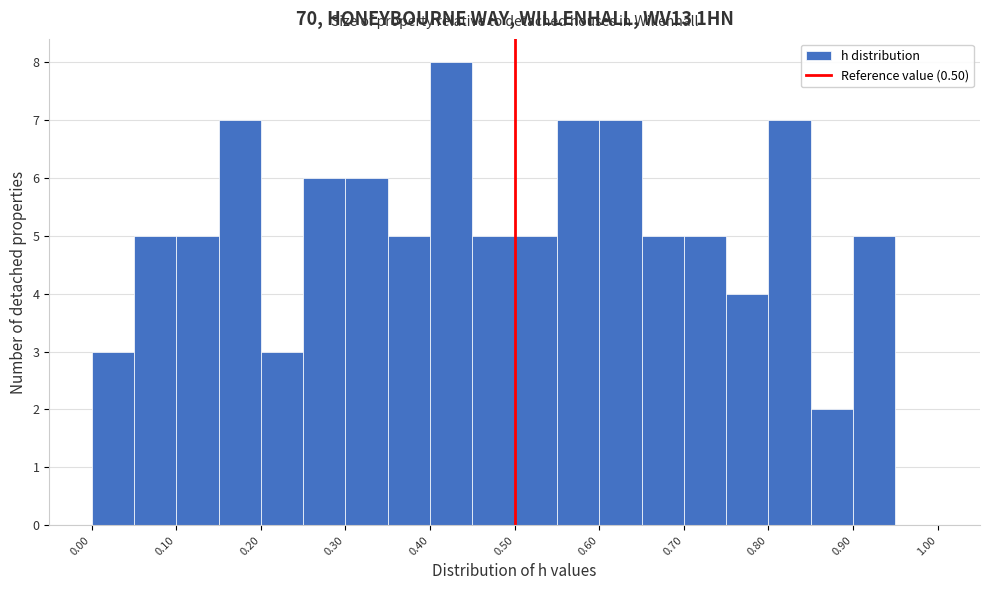

Reading left to right, list every bar in this chart as the range it spans on the x-axis followed by its height. The values are not printed on the chart, so give them approximately, as read against the axis.

0.00 to 0.05: 3
0.05 to 0.10: 5
0.10 to 0.15: 5
0.15 to 0.20: 7
0.20 to 0.25: 3
0.25 to 0.30: 6
0.30 to 0.35: 6
0.35 to 0.40: 5
0.40 to 0.45: 8
0.45 to 0.50: 5
0.50 to 0.55: 5
0.55 to 0.60: 7
0.60 to 0.65: 7
0.65 to 0.70: 5
0.70 to 0.75: 5
0.75 to 0.80: 4
0.80 to 0.85: 7
0.85 to 0.90: 2
0.90 to 0.95: 5
0.95 to 1.00: 0